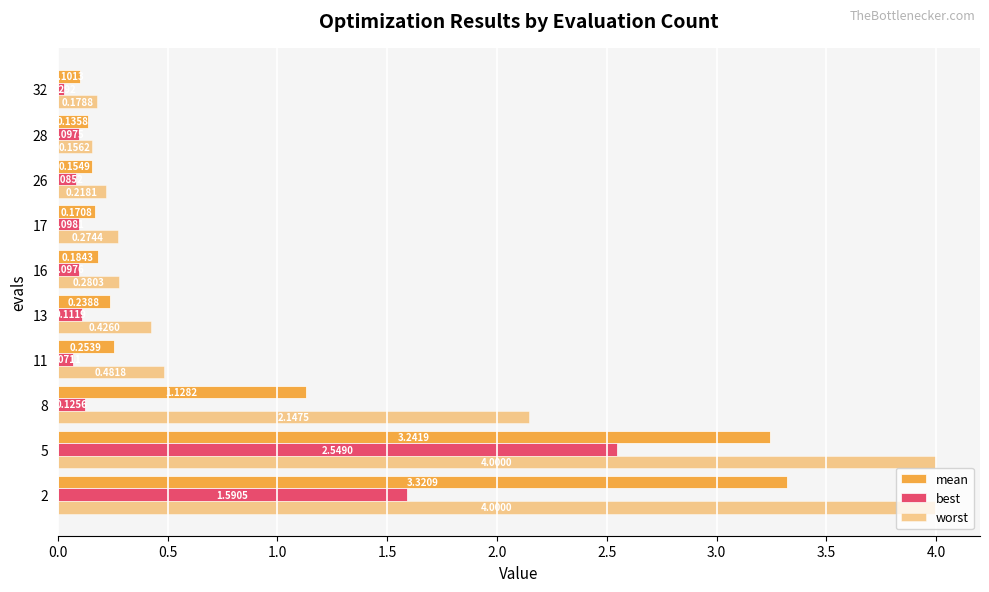

How many distinct data groups are displayed?

3